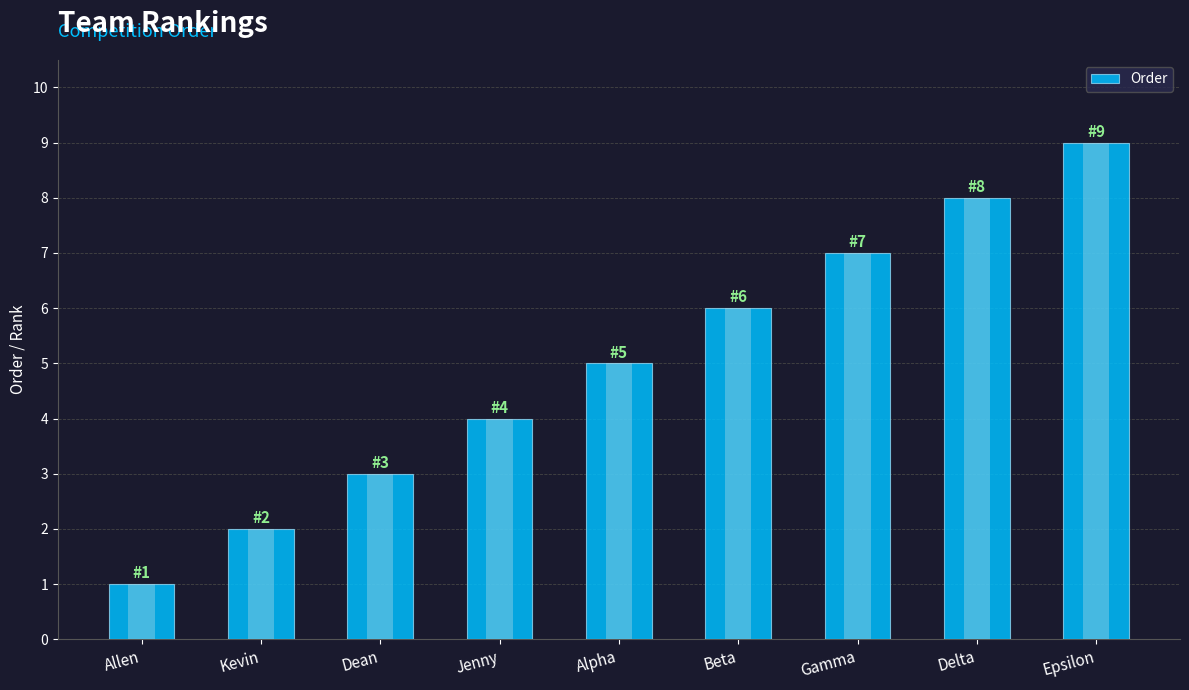

What is the difference between the values at Alpha and Dean?

2